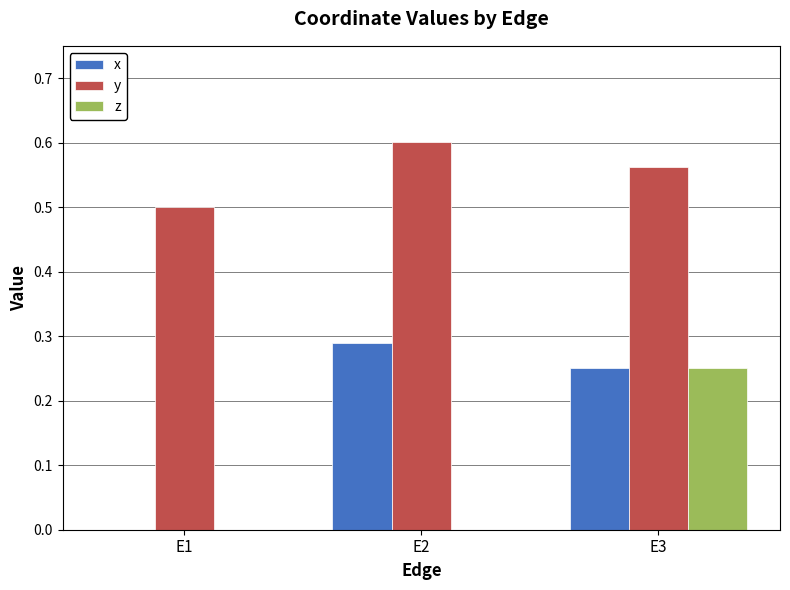

Which series has the largest total across all categories?

y